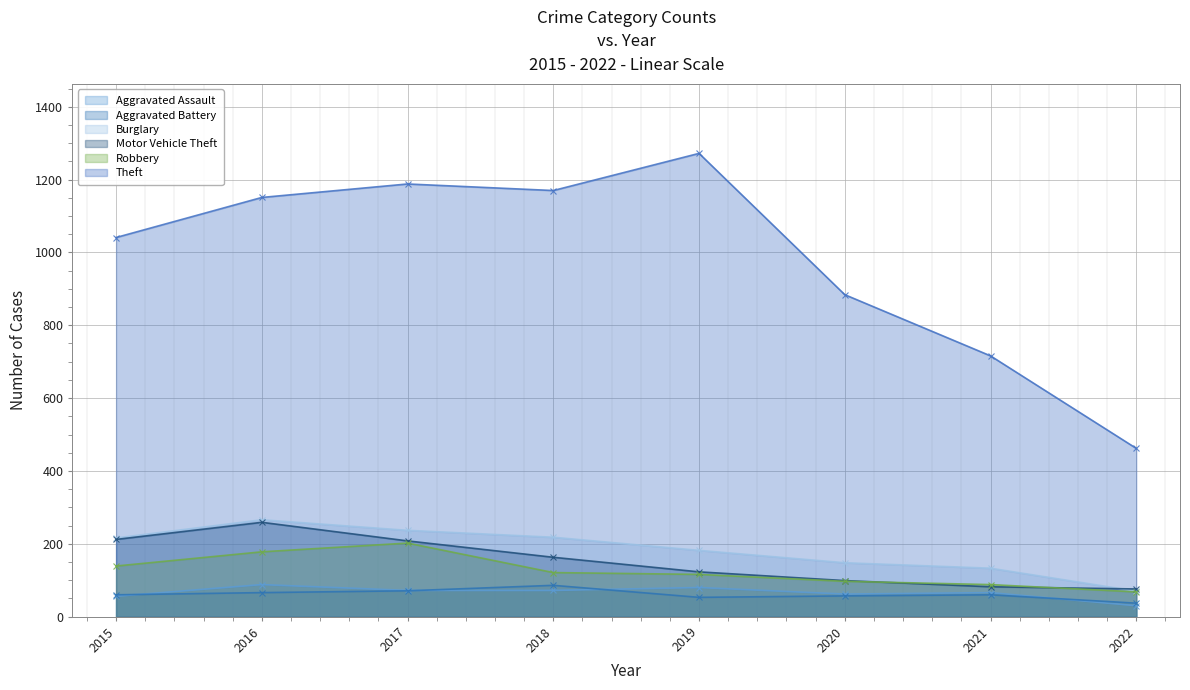

At how many categories does at least one series exceed 1008?

5